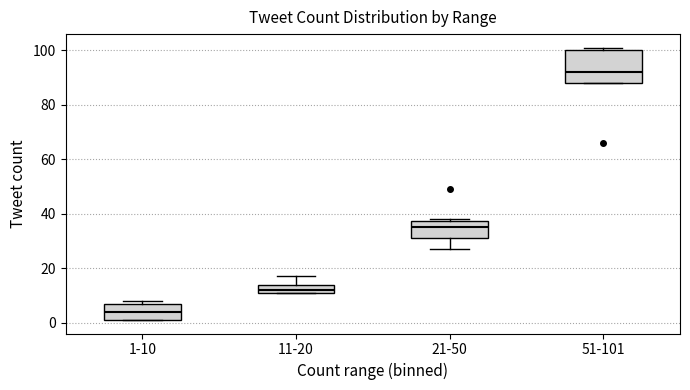

Reading left to right, read every box against the y-axis: the position of its median line, the range the box covers, and the ends of its whiskers. The values are not printed on the chart, so give them approximately, as read against the axis.

1-10: median 4, box 2 to 8, whiskers 2 to 8 (just above the box's upper edge)
11-20: median 12 (just above the box's lower edge), box 12 to 14, whiskers 12 to 18
21-50: median 36, box 32 to 38, whiskers 28 to 38
51-101: median 92, box 88 to 100, whiskers 88 to 102